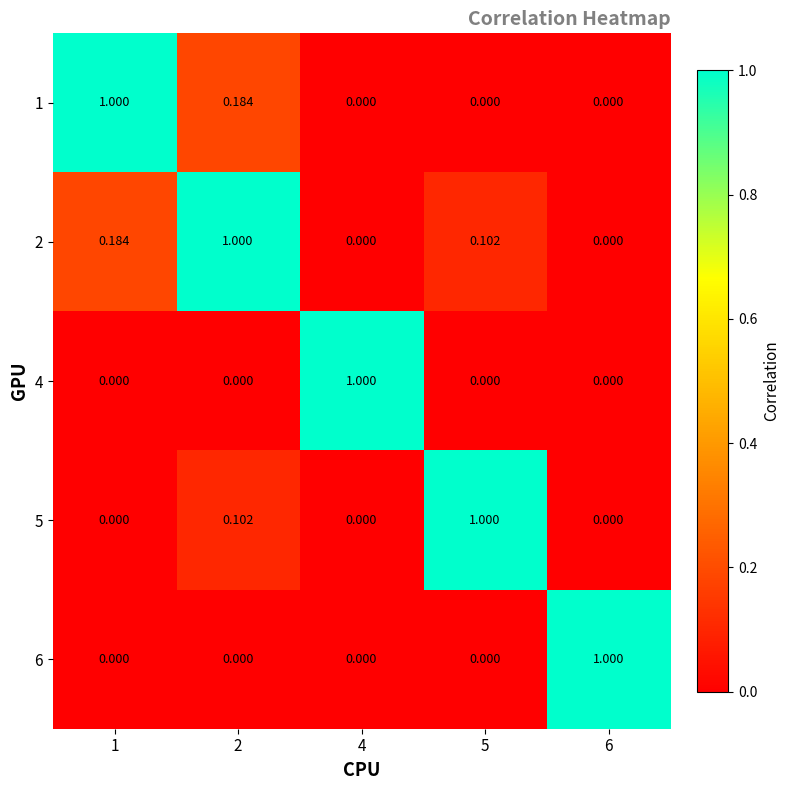

Is the value of 2 at 2 greater than the value of 4 at 2?

Yes